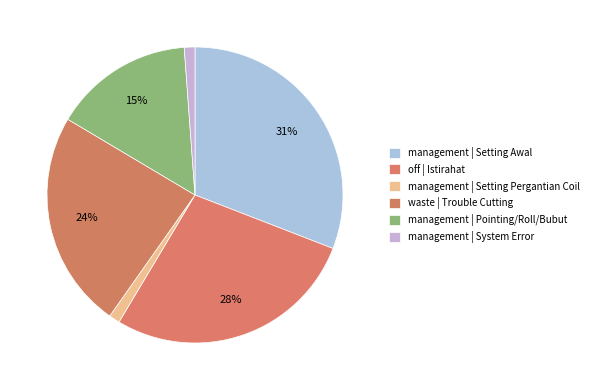

How many slices are in this pie chart?

6